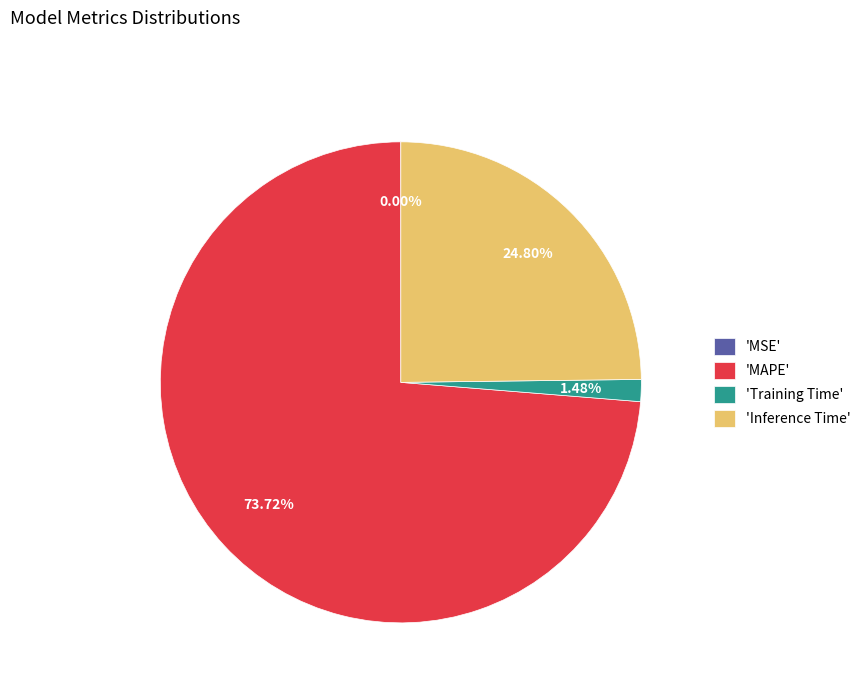

Which slice is the largest?

'MAPE'